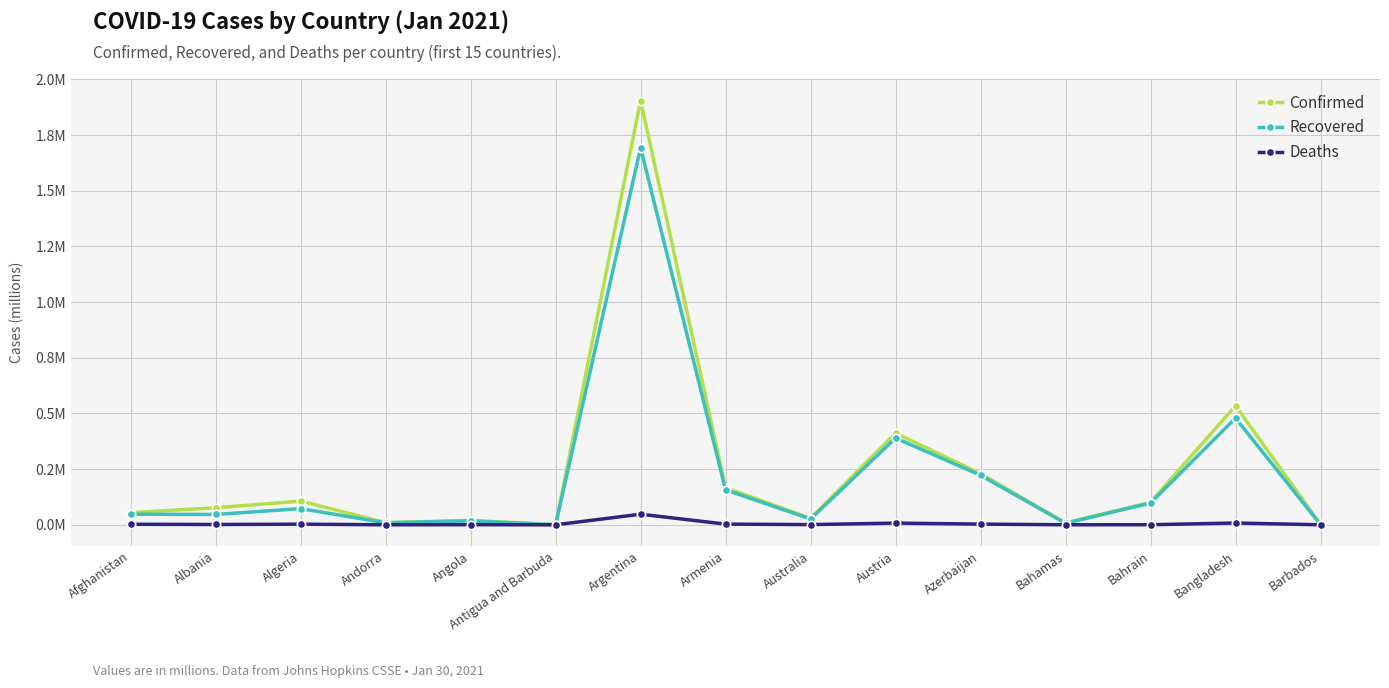

True or false: Recovered and Confirmed intersect in this chart.

False